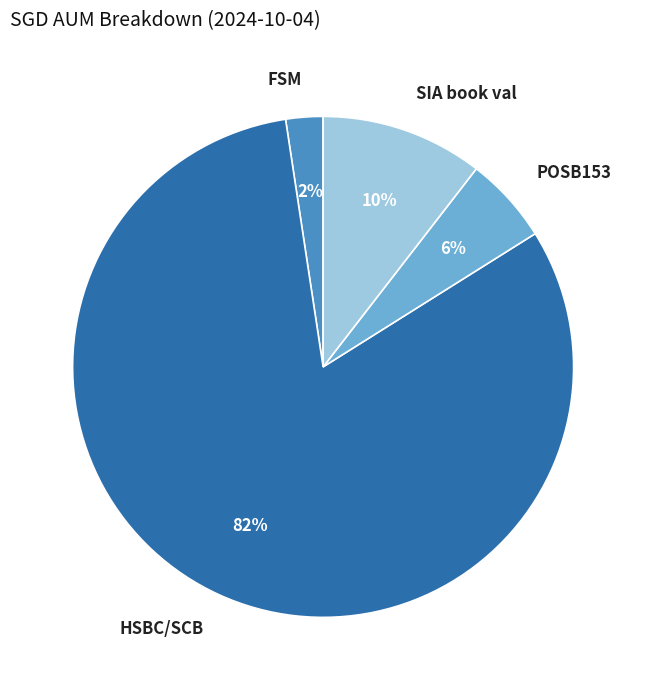

To the nearest percent, what is the average slice percentage?

25%